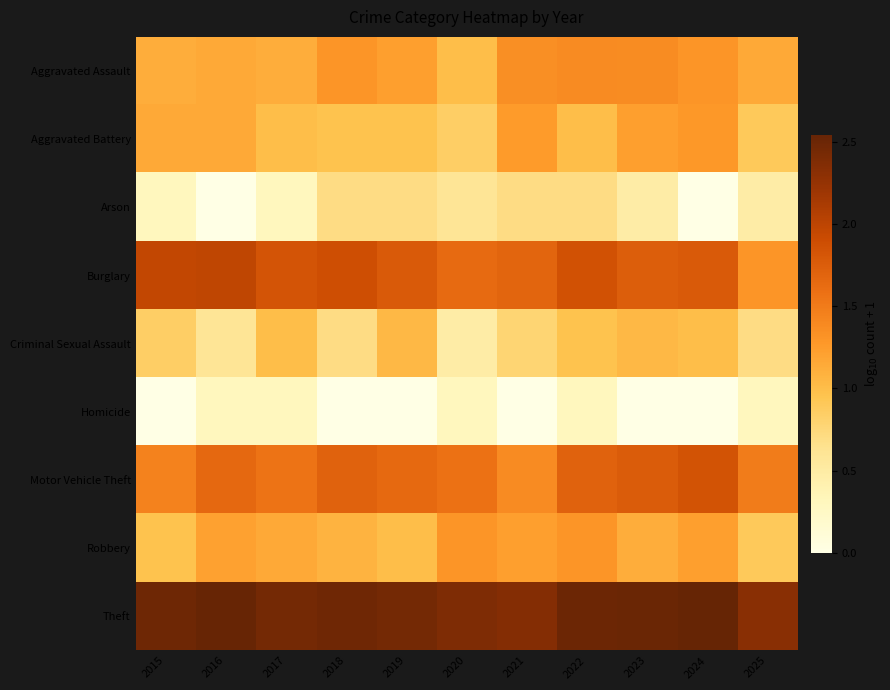

At which category is the sum across all series the highest?

2022